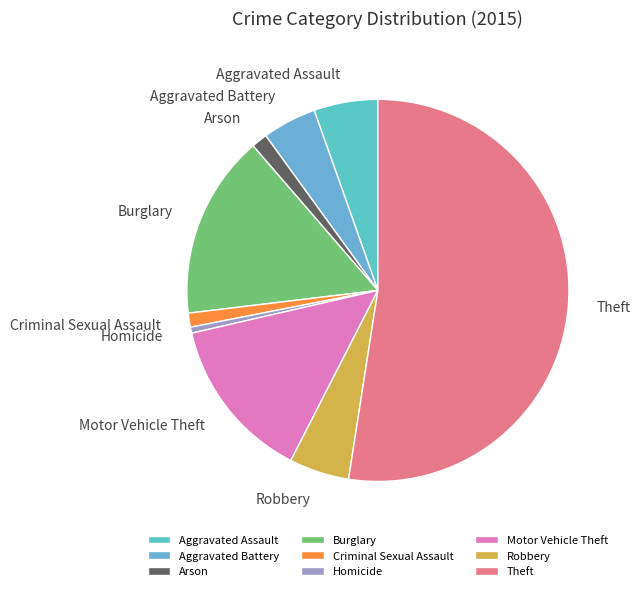

Combined, do Criminal Sexual Assault and Arson account for over 50%?

No